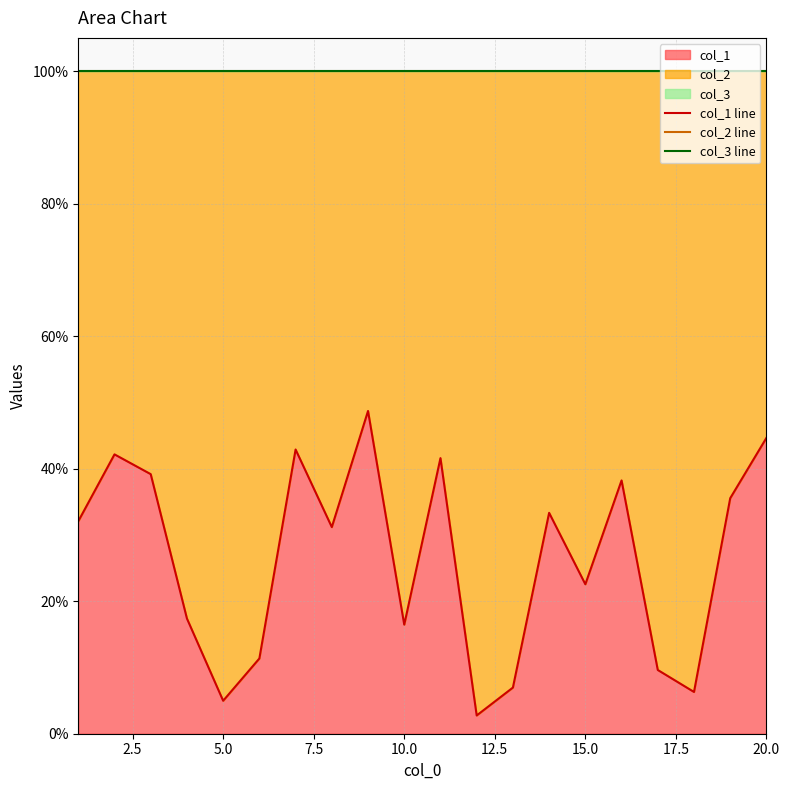

At which label is col_1 closest to 25?

15.0